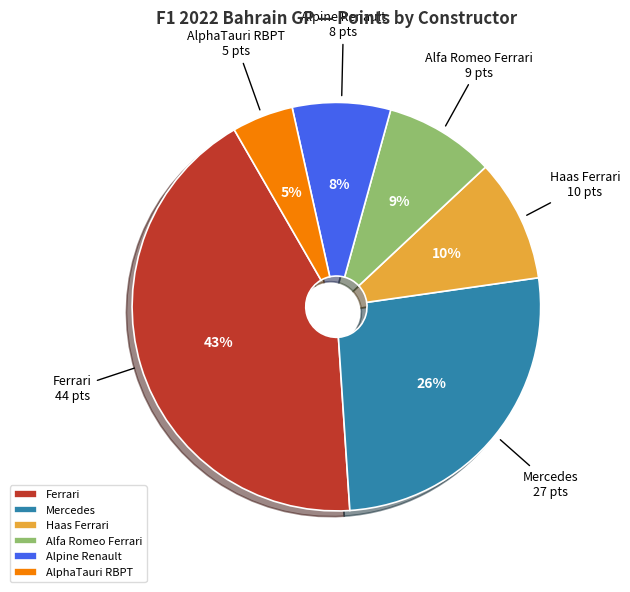

What is the smallest slice in the pie chart?

AlphaTauri RBPT